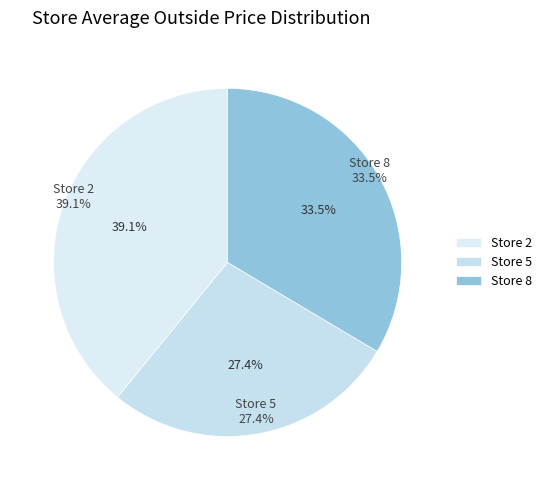

How many segments does this pie chart have?

3